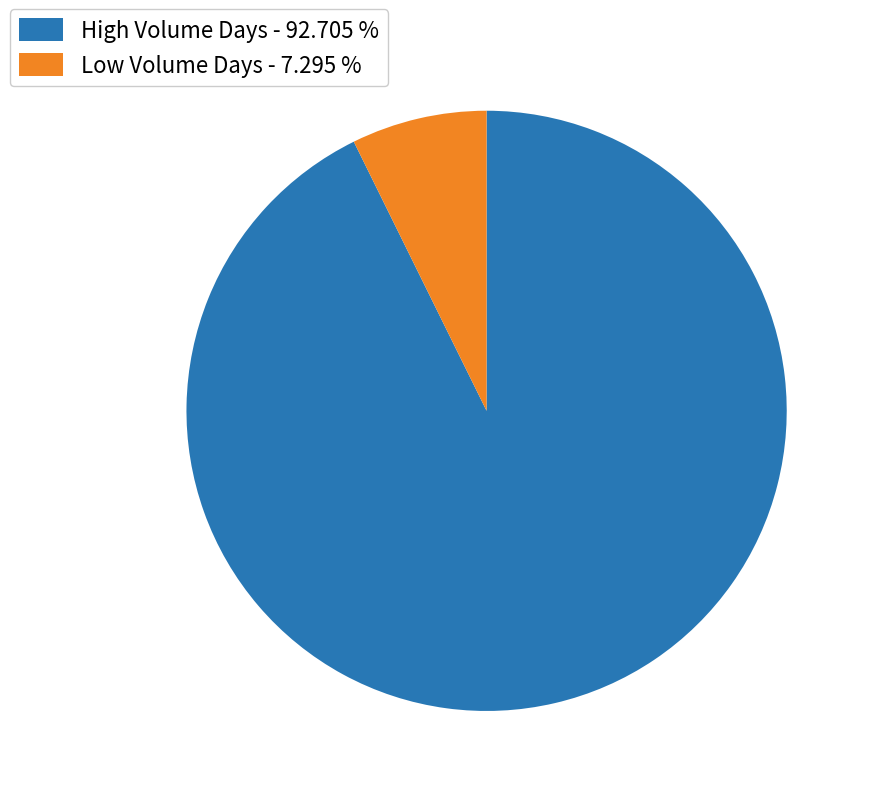

Is the sum of Low Volume Days - 7.295 % and High Volume Days - 92.705 % greater than half?

Yes